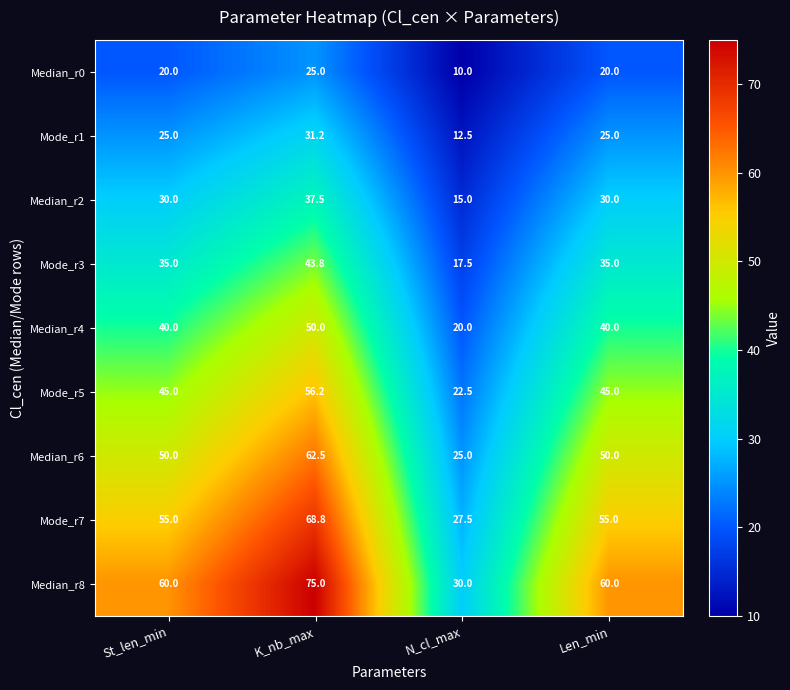

True or false: Median_r0 has a value of 30.4 at Len_min.

False